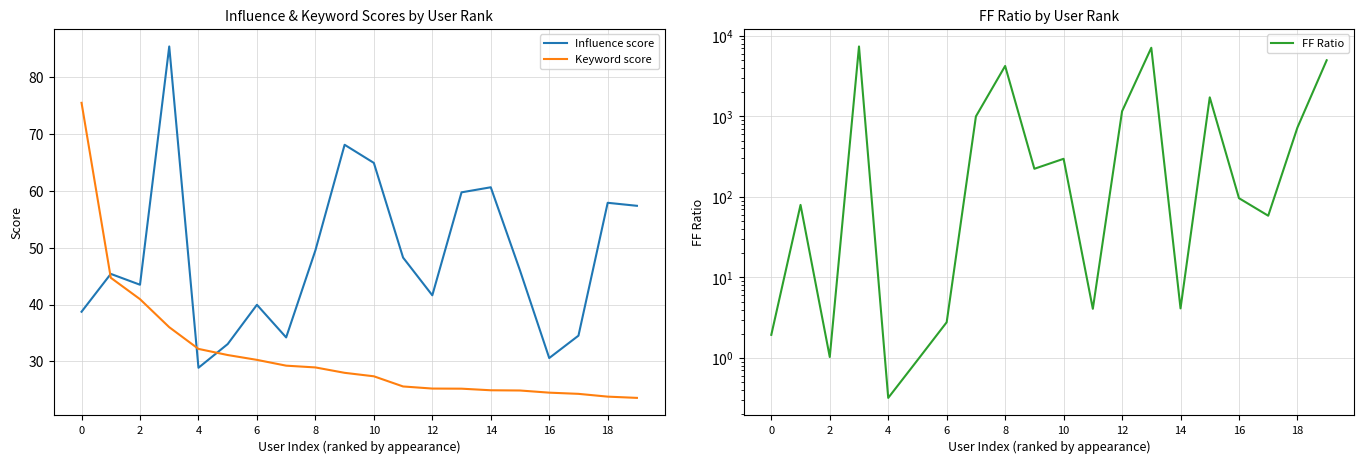

How many categories are shown in the chart?

20